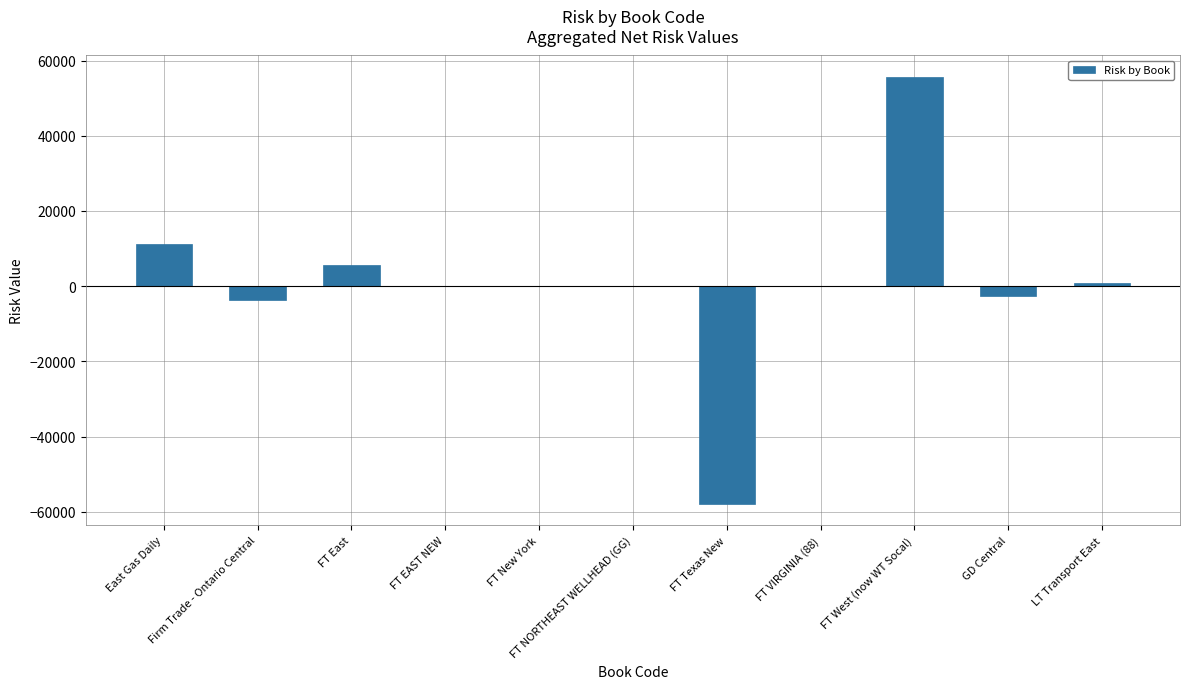

At which category does the chart reach its peak across all series?

FT West (now WT Socal)